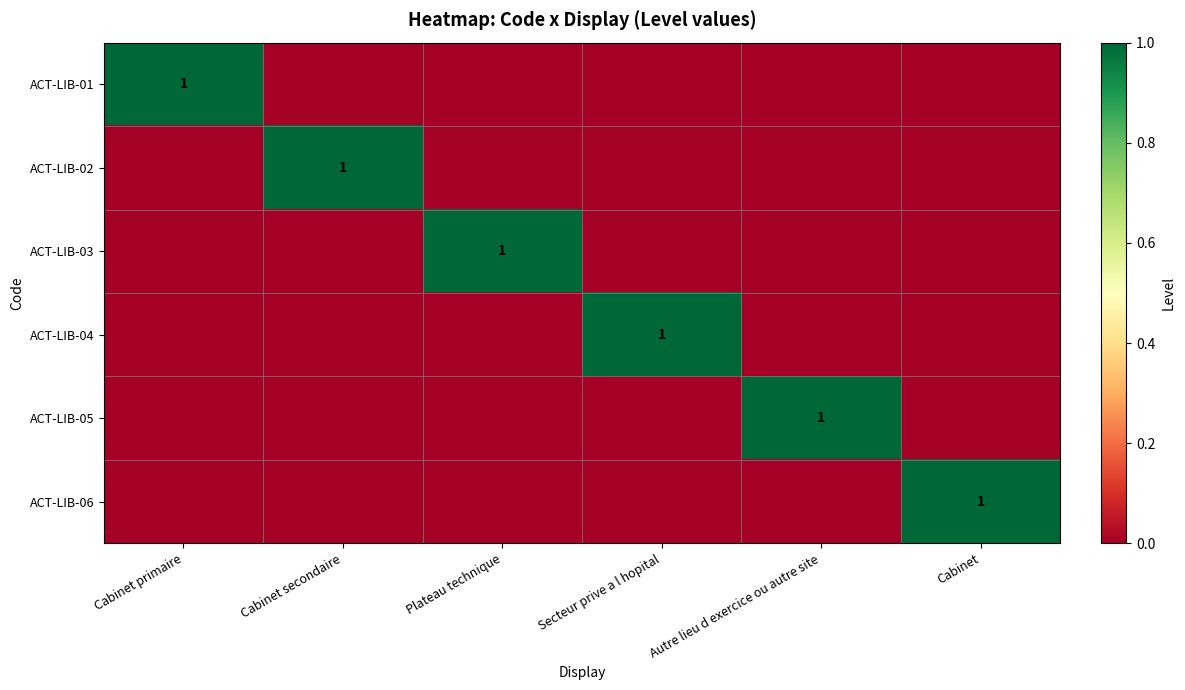

Is it true that ACT-LIB-02 equals 2 at Cabinet secondaire?

False